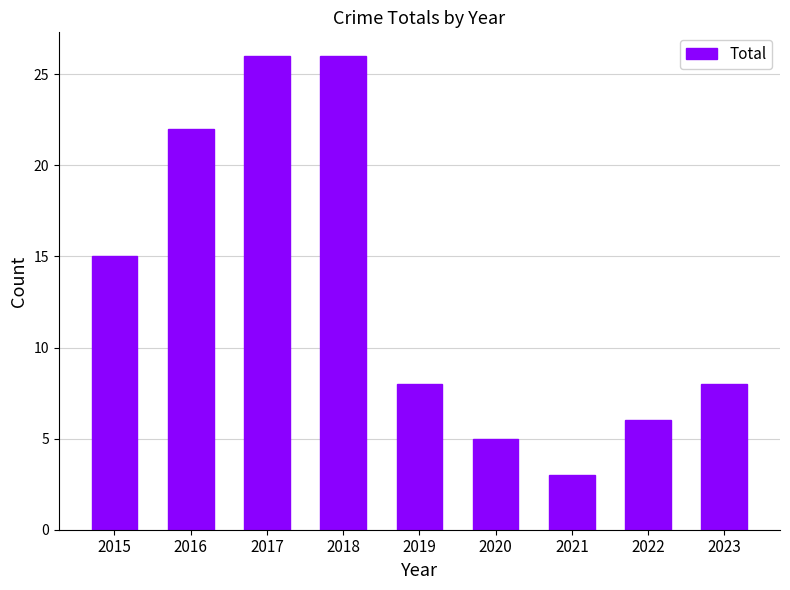

What is the smallest value displayed?

3